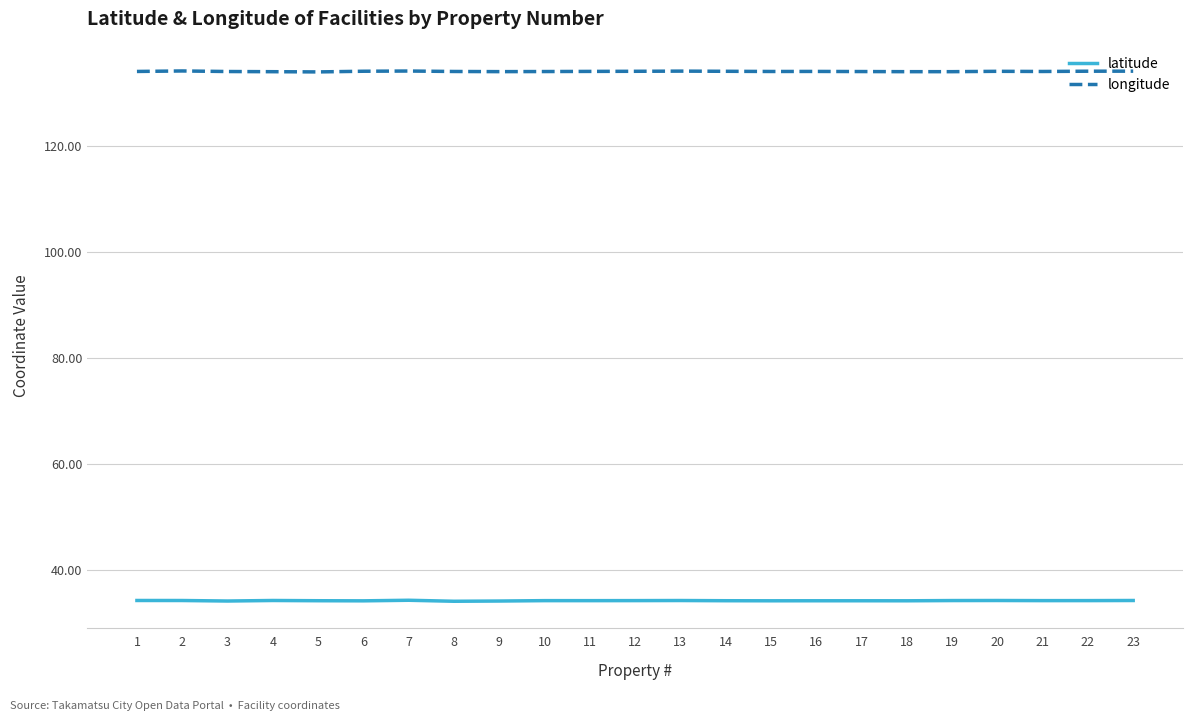

What is the spread (max minus min) of values at 3?

99.8